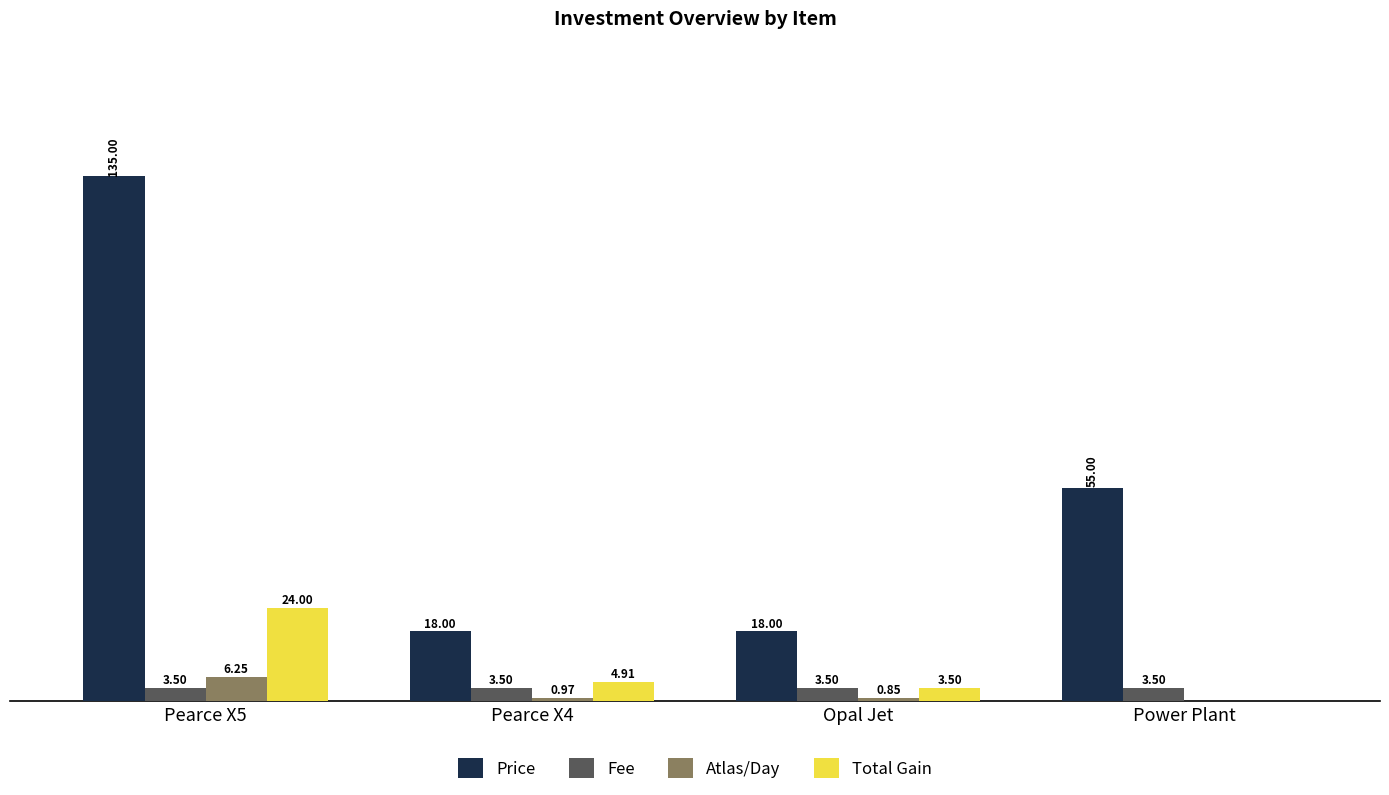

Which series changed the most between Pearce X5 and Power Plant?

Price